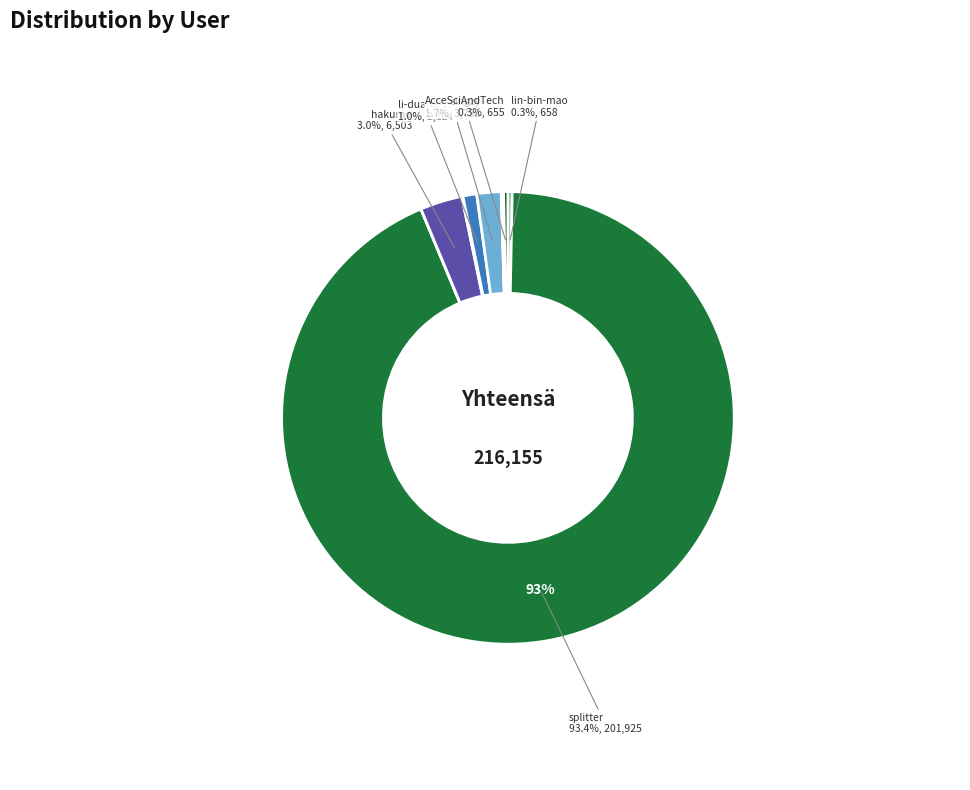

How many segments does this pie chart have?

10